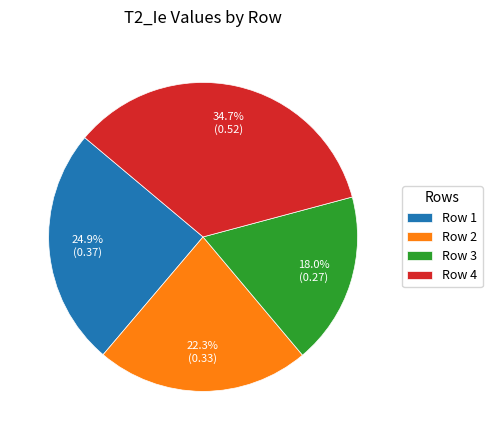

To the nearest percent, what is the difference between the largest and smallest slice percentages?

17%